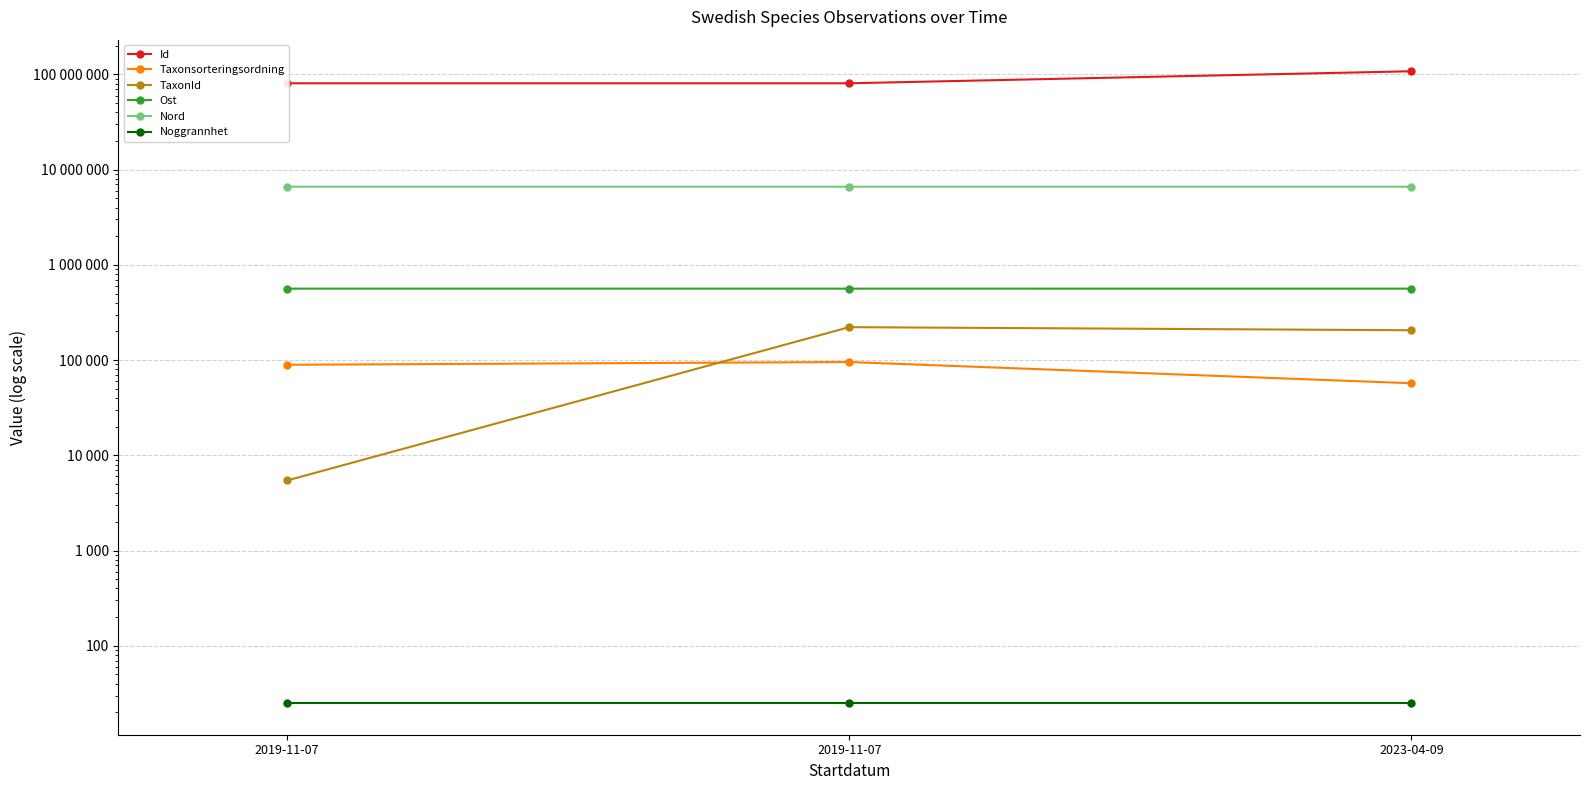

What is the sum of all TaxonId values?

433397